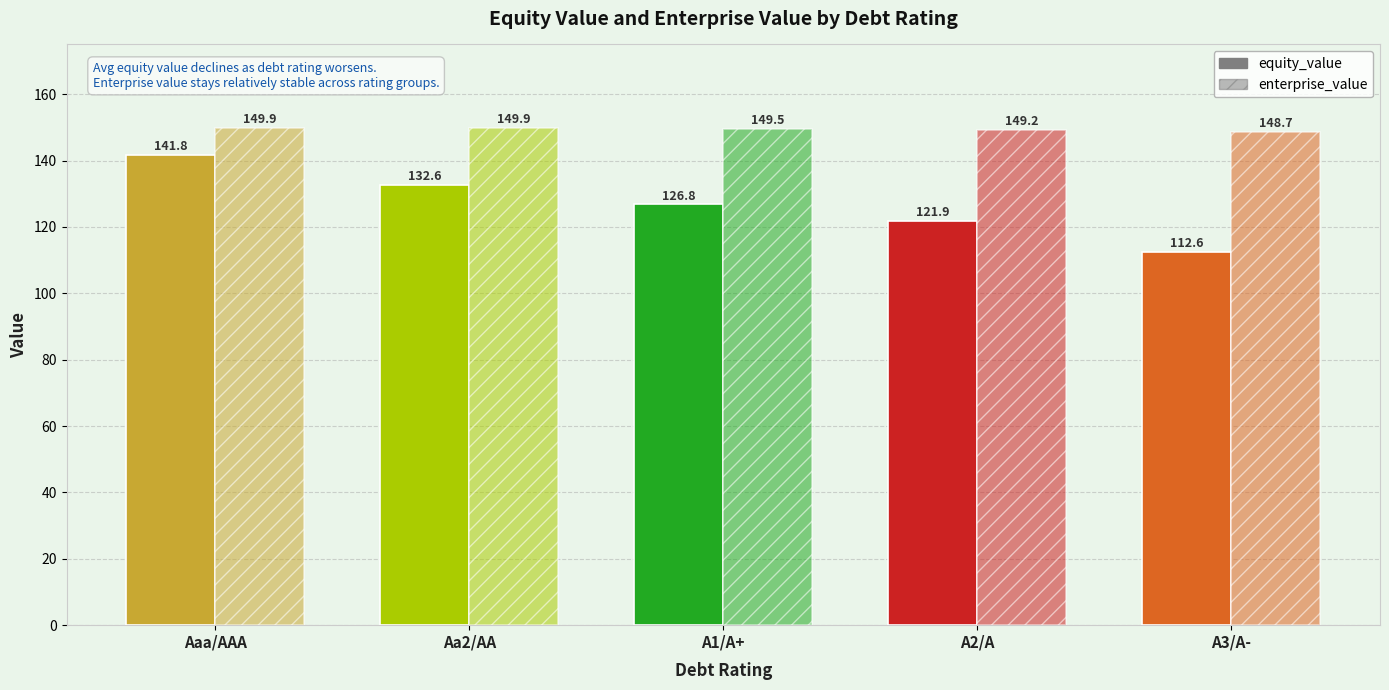

What is the difference between the maximum and minimum values in the enterprise_value series?

1.2